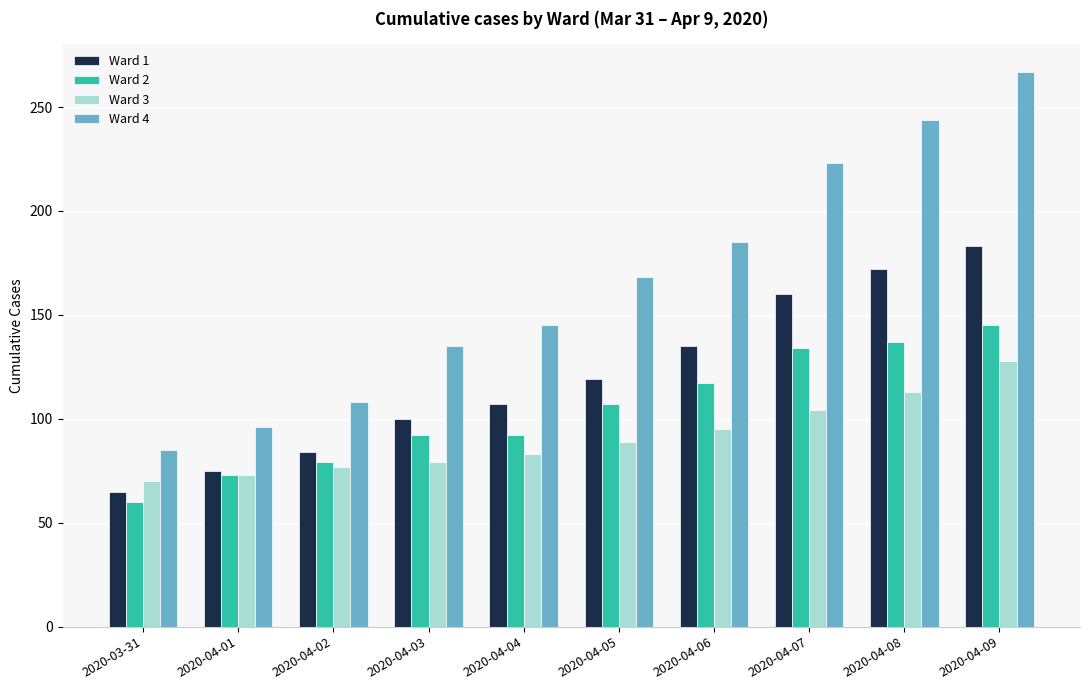

Read the Ward 4 value at 2020-04-01.

96